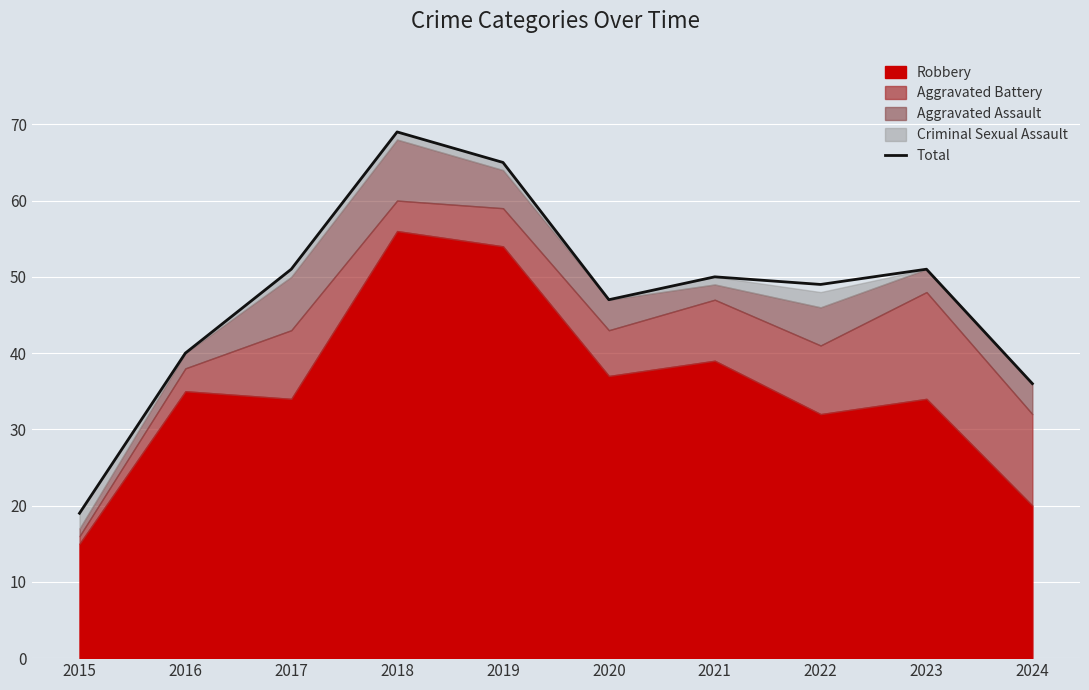

What is the average value?

48